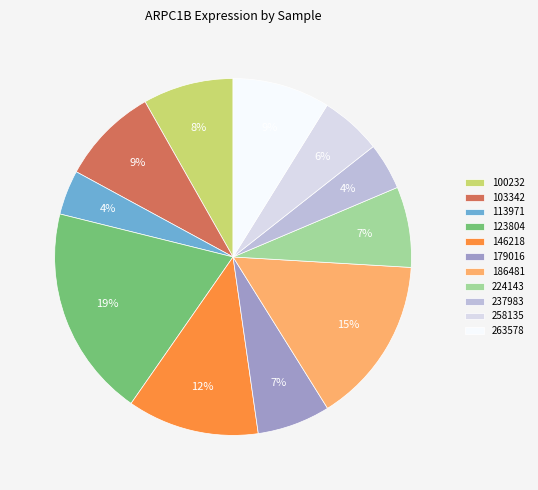

Which has a higher value, 186481 or 146218?

186481